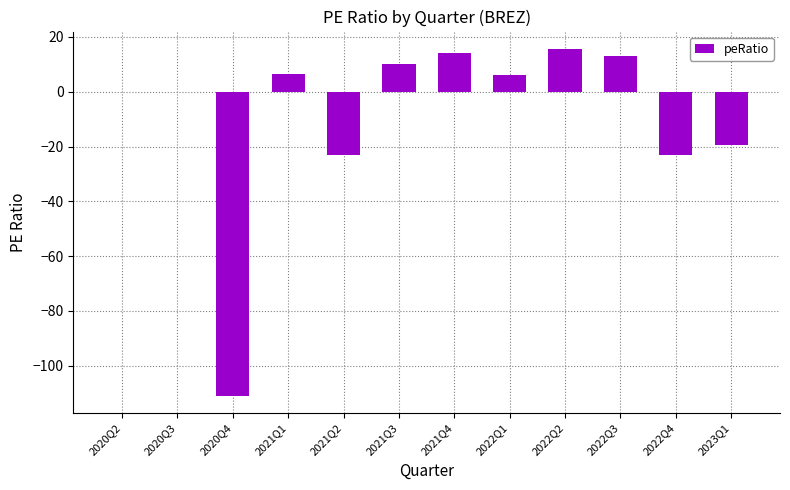

How many categories are shown in the chart?

12